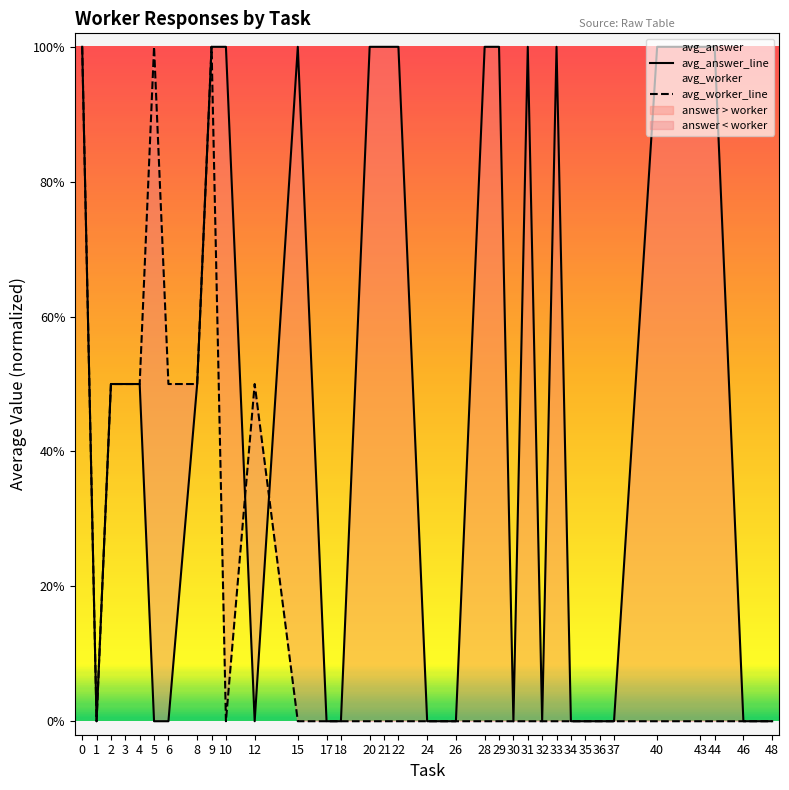

List the labels in order of avg_answer_line value, smallest first.

1, 5, 6, 12, 17, 18, 24, 26, 30, 32, 34, 35, 36, 37, 46, 48, 2, 3, 4, 8, 0, 9, 10, 15, 20, 21, 22, 28, 29, 31, 33, 40, 43, 44